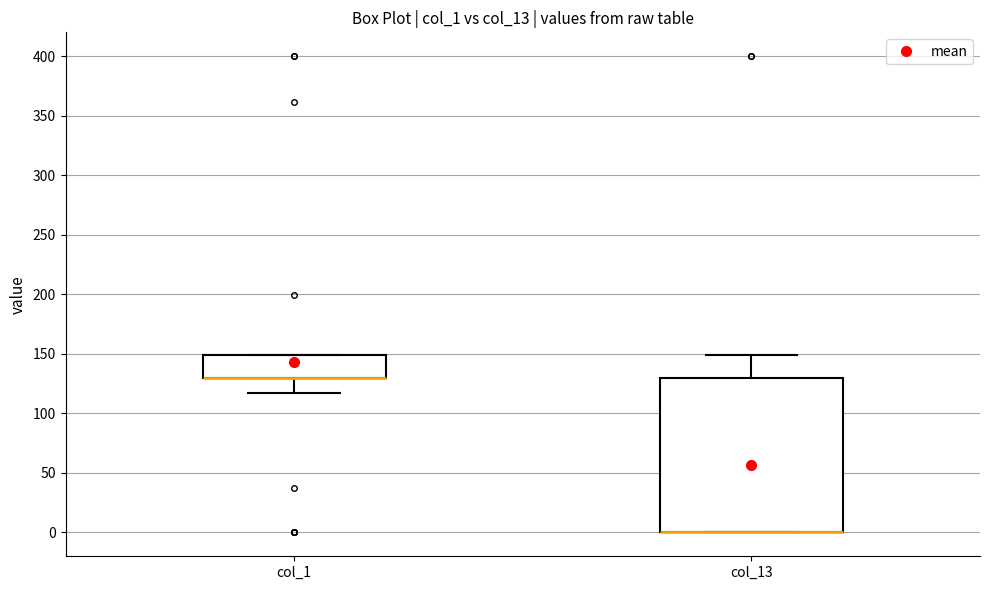

Reading left to right, transcribe this box plot: for each box, give where its median line is, the range the box spans, and where its two whiskers end, as read against the y-axis. The values are not printed on the chart, so give them approximately, as read against the axis.

col_1: median 130 (drawn on the box's lower edge), box 130 to 150, whiskers 115 to 150
col_13: median 0 (drawn on the box's lower edge), box 0 to 130, whiskers 0 to 150